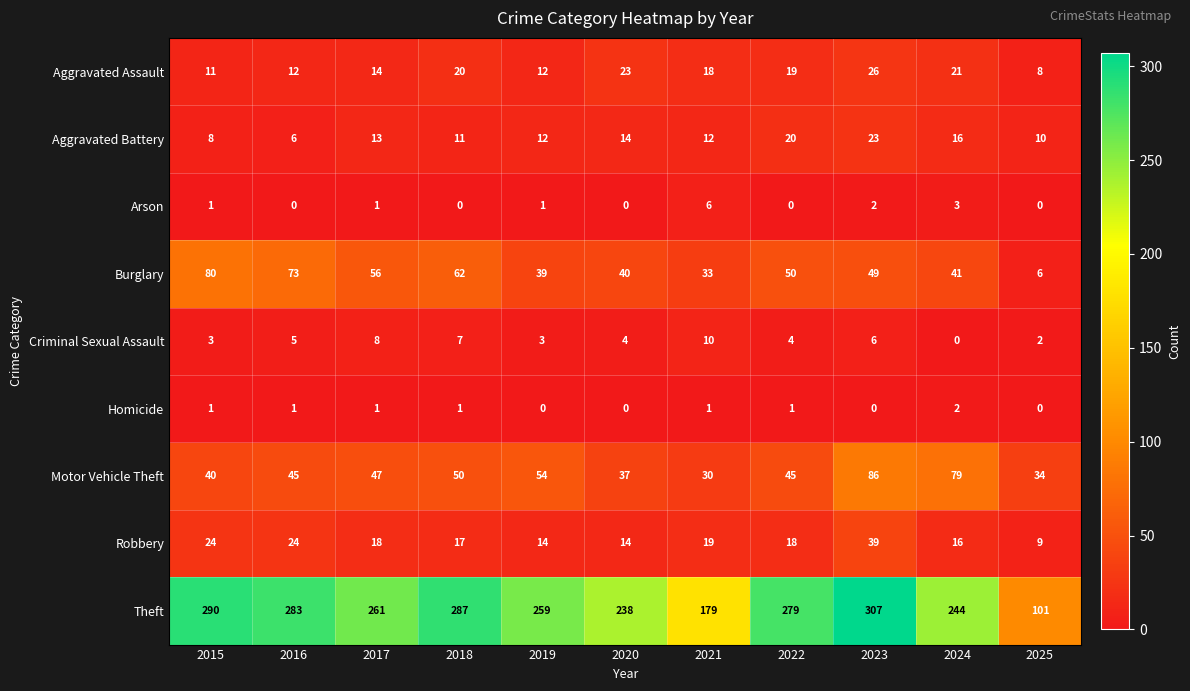

Which series changed the most between 2015 and 2017?

Theft